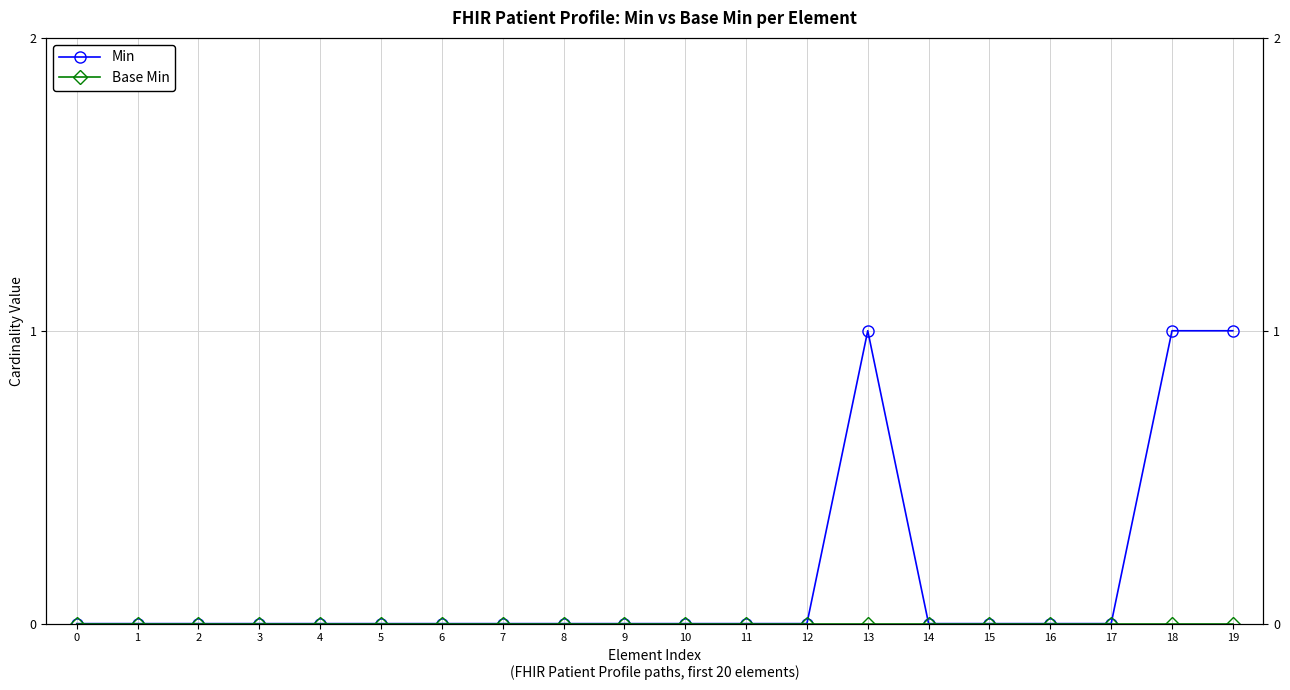

How many lines are shown in the chart?

2